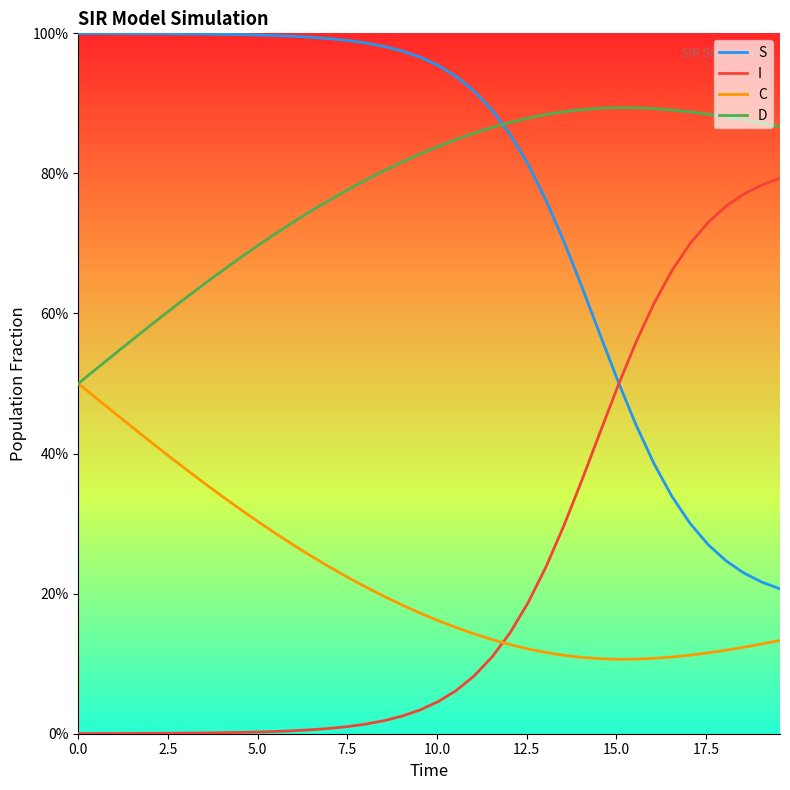

True or false: I has more than 1 interior local peaks.

False